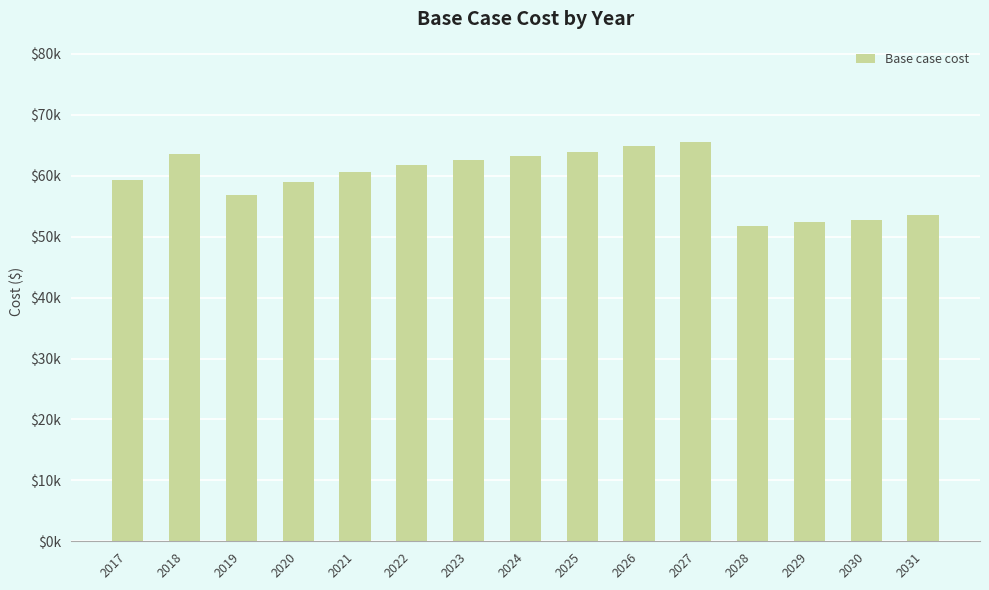

Does the chart contain any negative values?

No